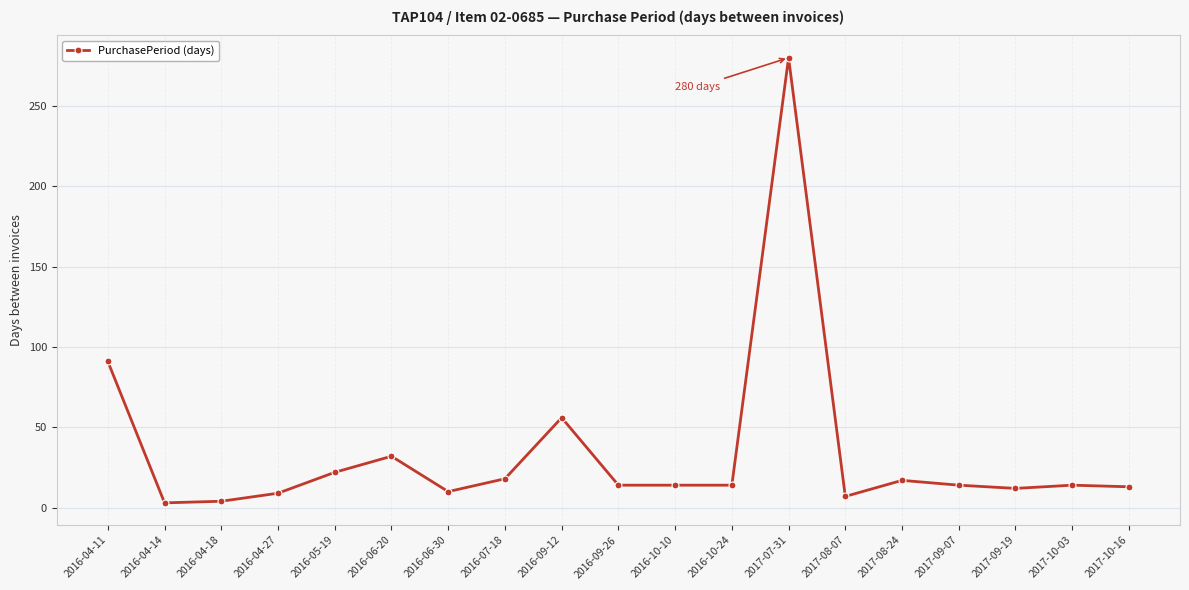

True or false: there are more than 0 points higher than both neighbors.

True